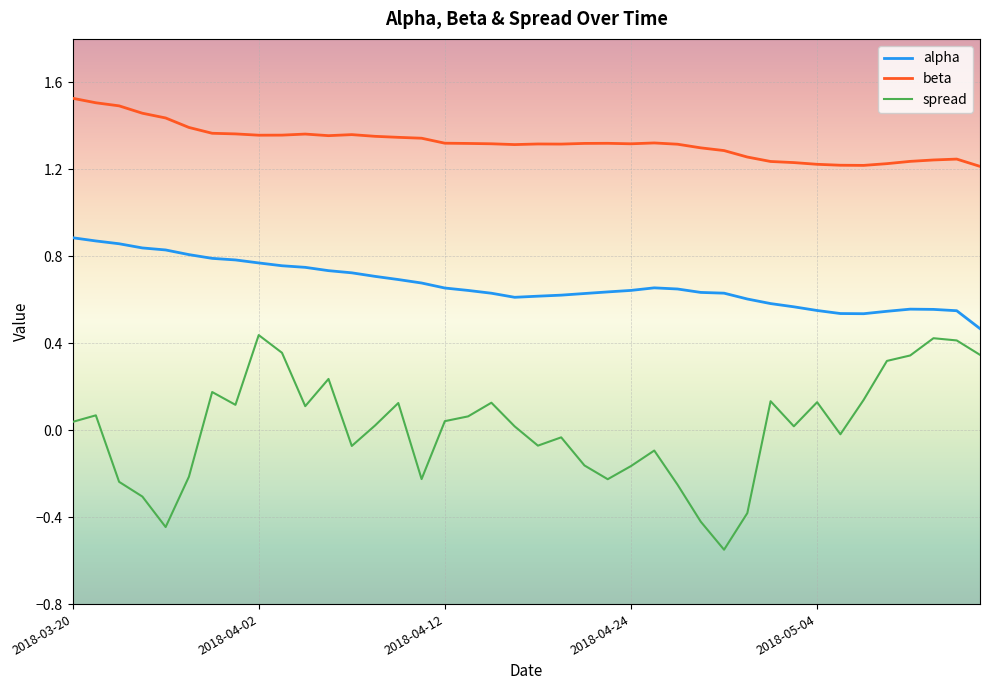

Is this an area chart (filled region under the line)?

No